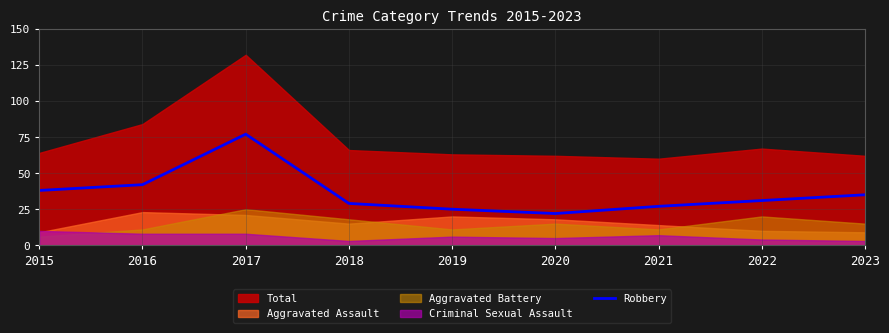

The value of Robbery at 2017 is 77. True or false?

True